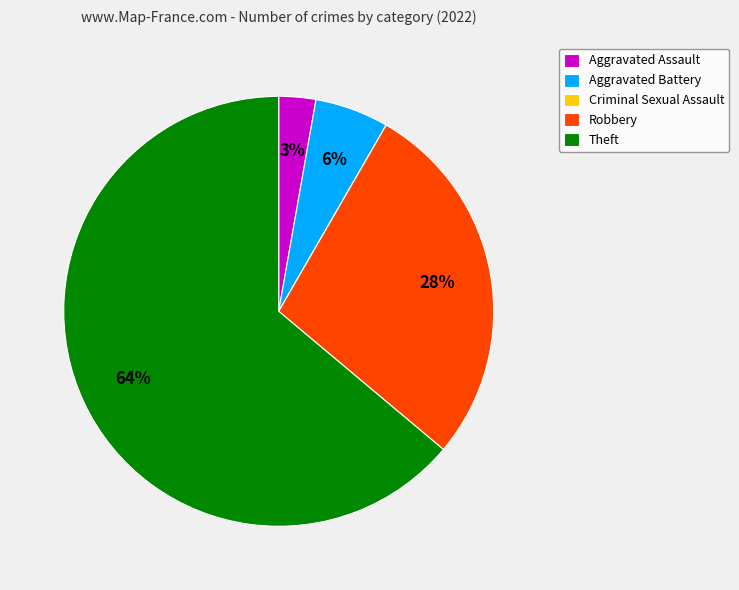

Does any single category account for the majority?

Yes